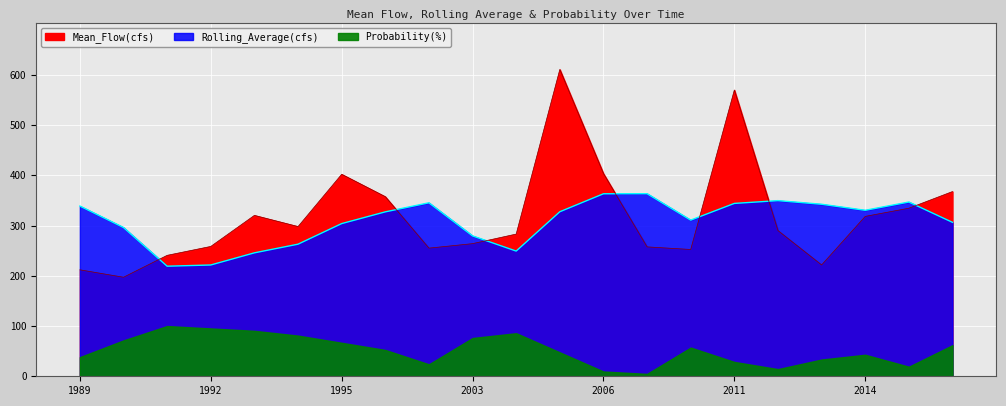

True or false: Mean_Flow(cfs) and Rolling_Average(cfs) cross at least once.

True